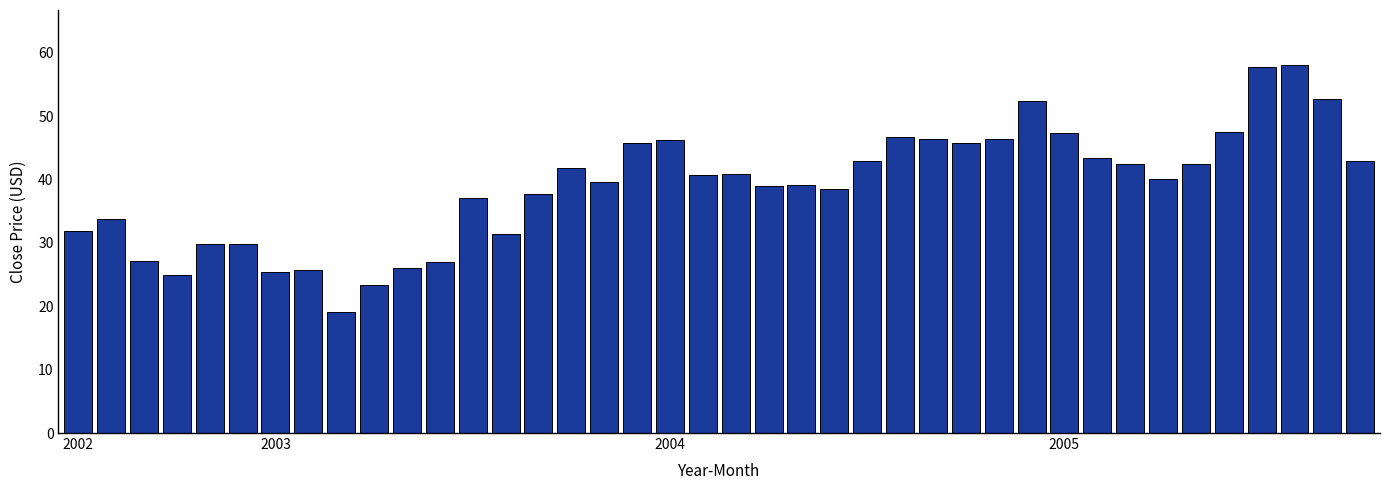

What is the greatest value displayed?

58.0